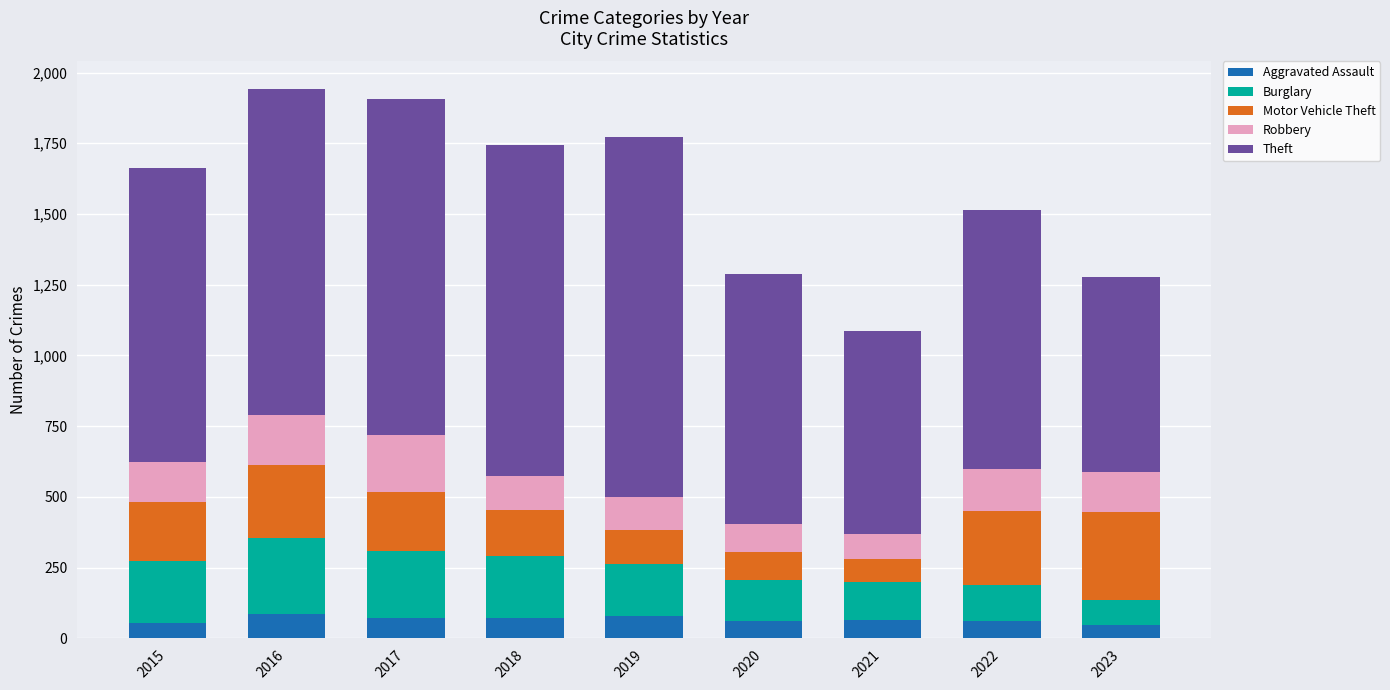

What is the total value across all series at 2015?

1664